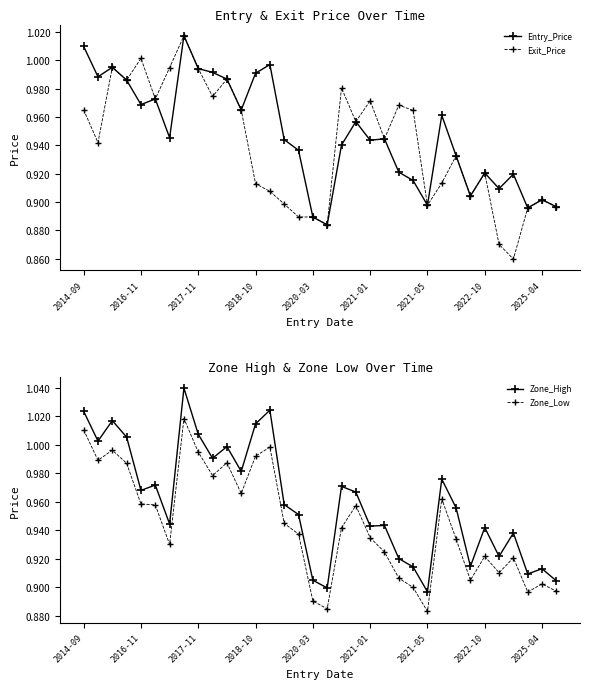

Is it true that Entry_Price equals 0.3 at 25?

False